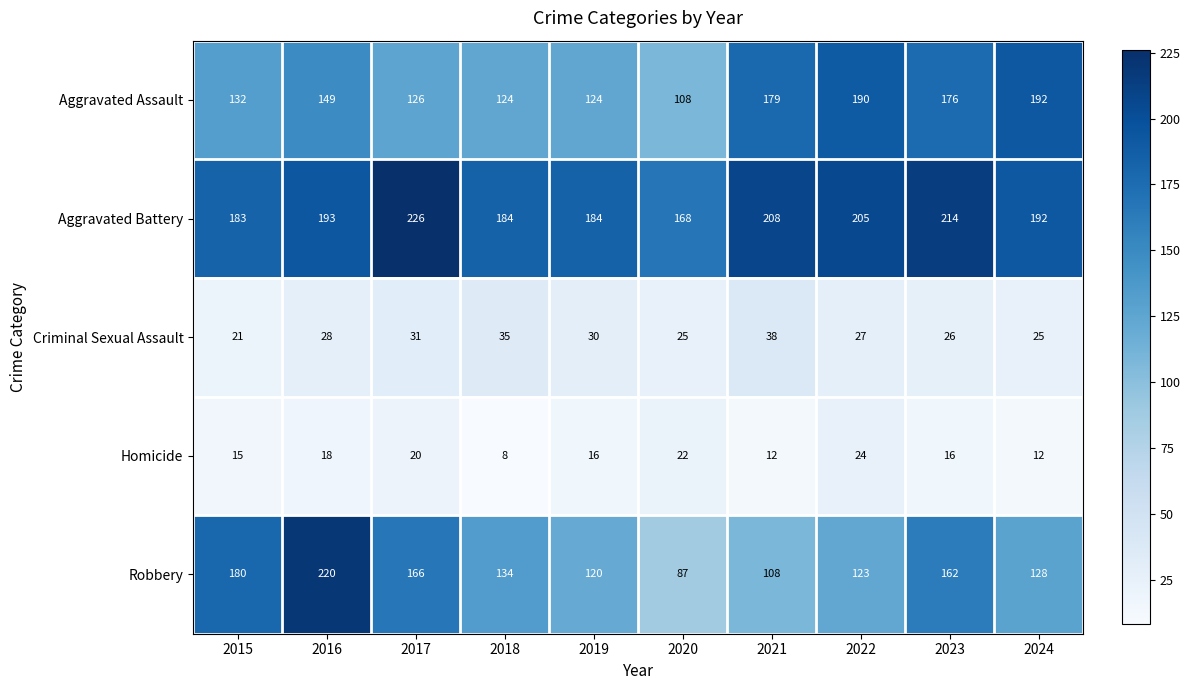

What is the difference between the Homicide values at 2019 and 2017?

4